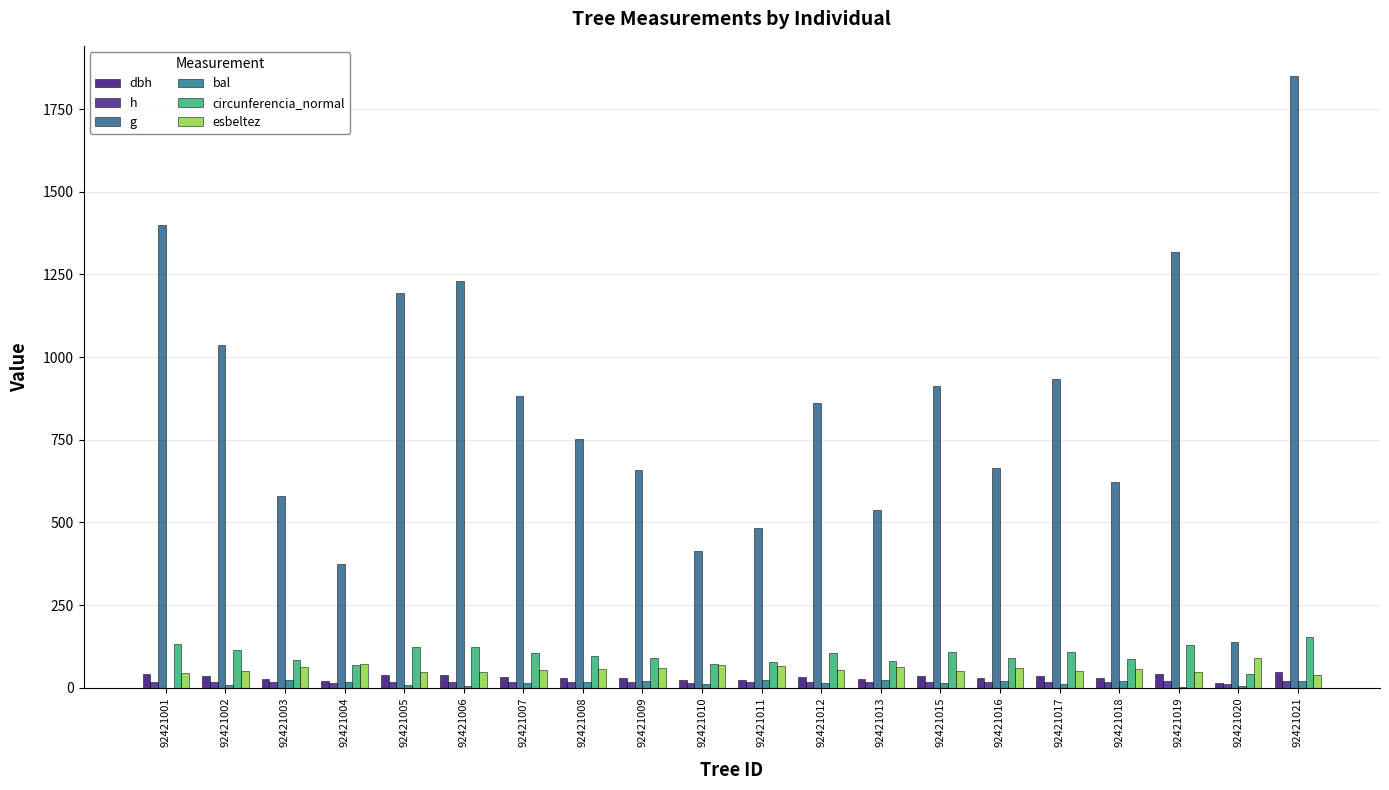

The value of esbeltez at 92421009 is 22.1. True or false?

False